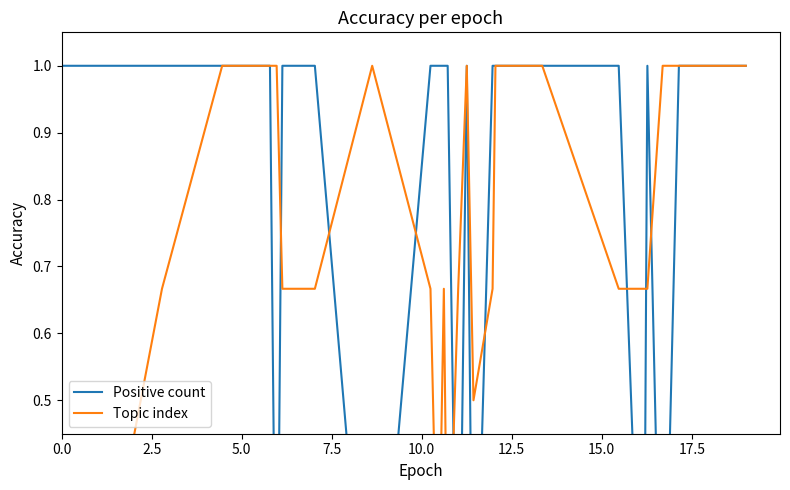

True or false: Topic index has more than 2 interior local peaks.

True